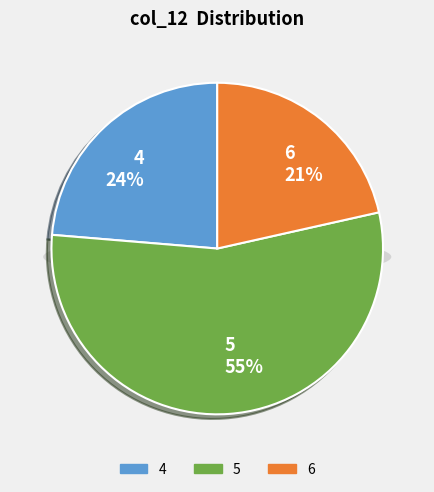

True or false: 5 accounts for 45% of the total.

False